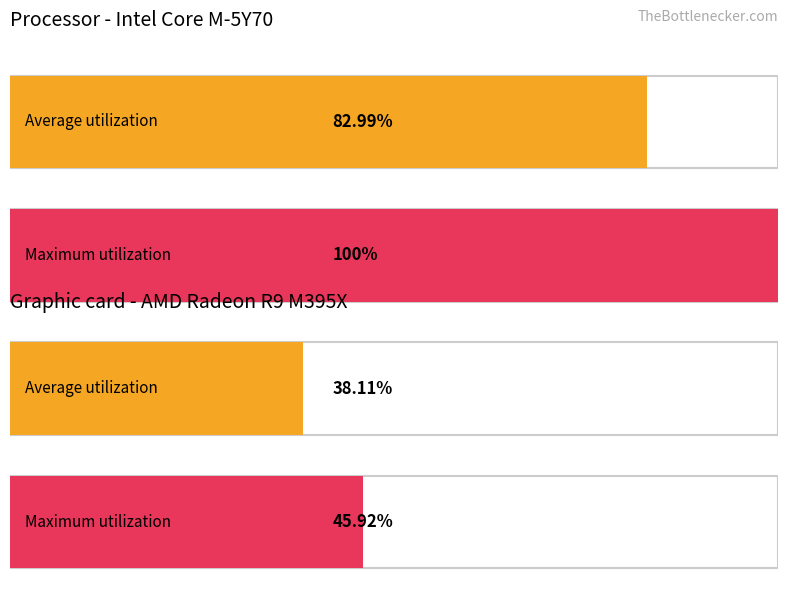

The V9 series shows 0.4 at 3. True or false?

False